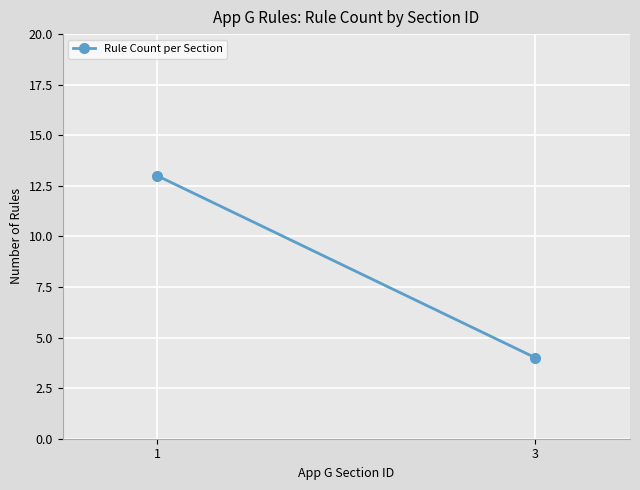

How many lines are shown in the chart?

1